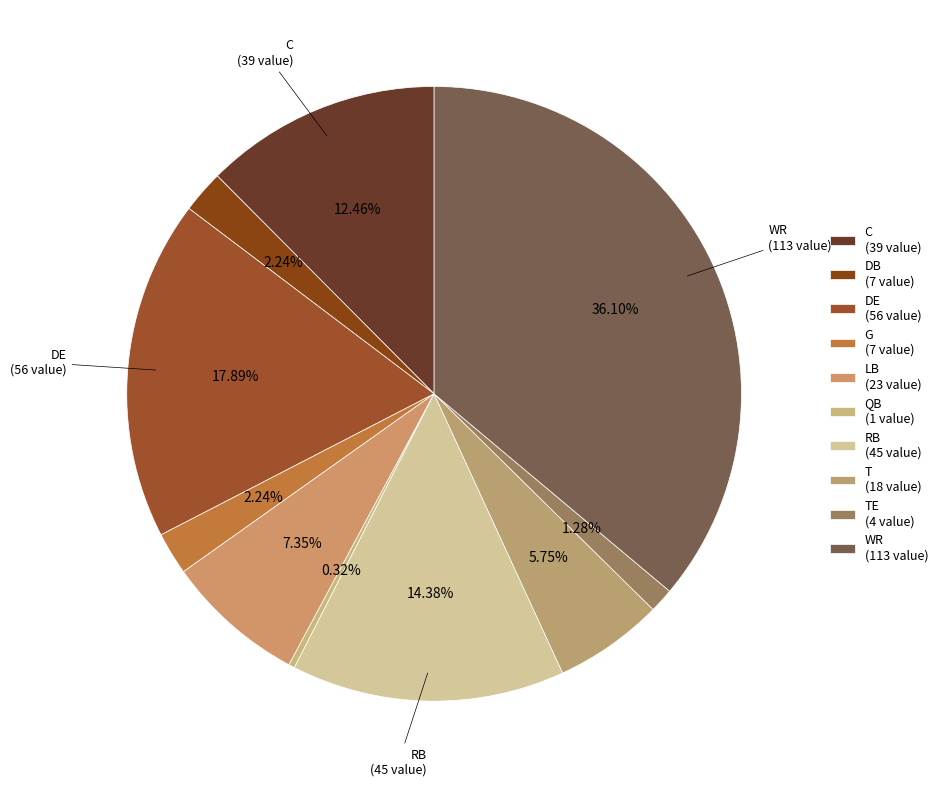

How many slices are in this pie chart?

10